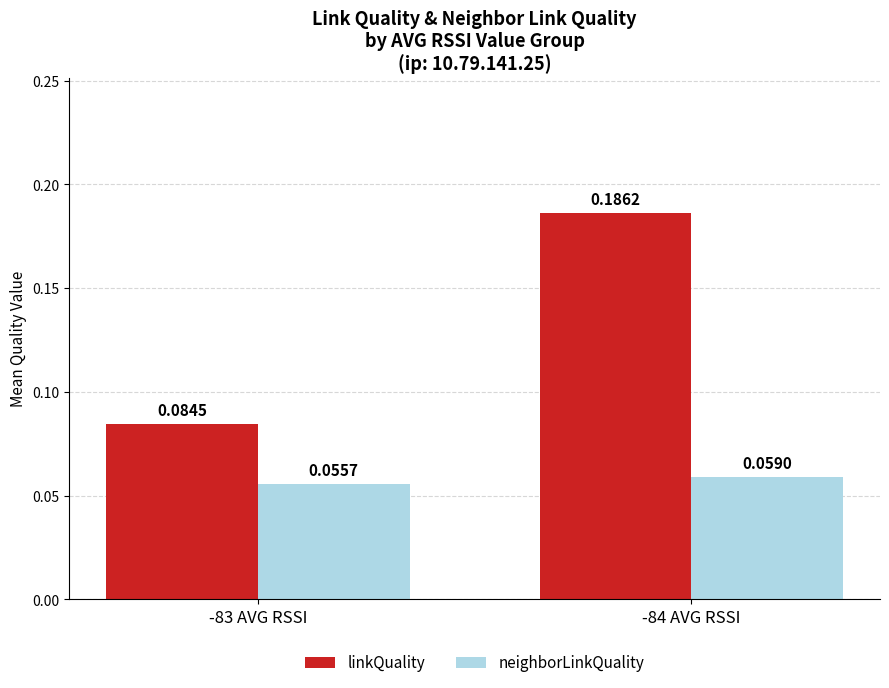

What is the label of the 2nd bar from the left?

-84 AVG RSSI